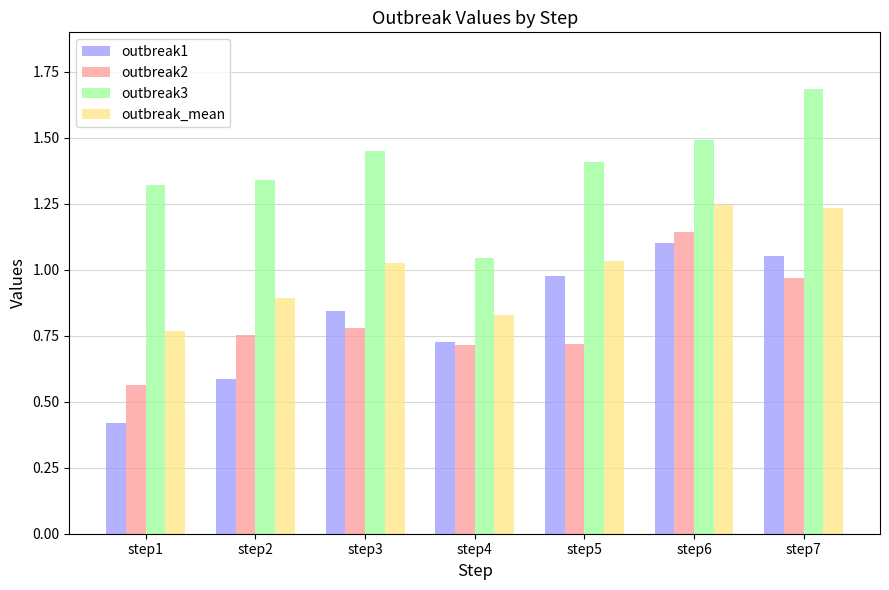

What are all the series names shown in the legend?

outbreak1, outbreak2, outbreak3, outbreak_mean